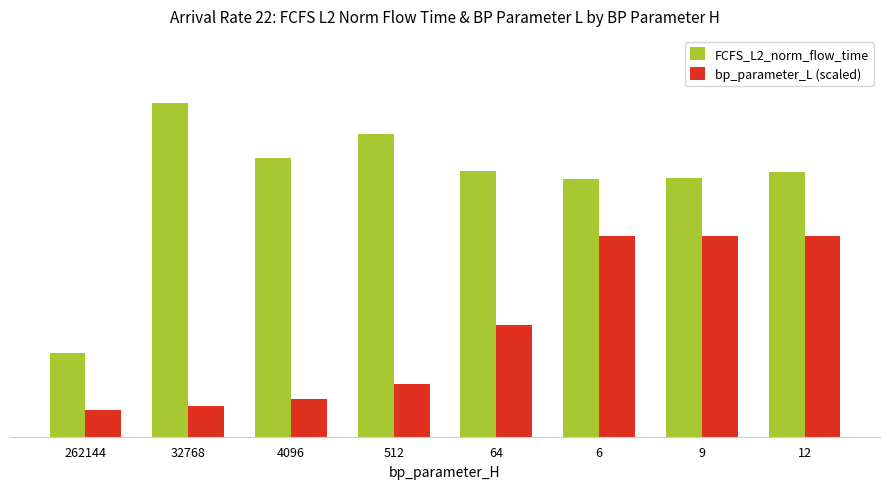

Which series changed the most between 32768 and 9?

bp_parameter_L (scaled)